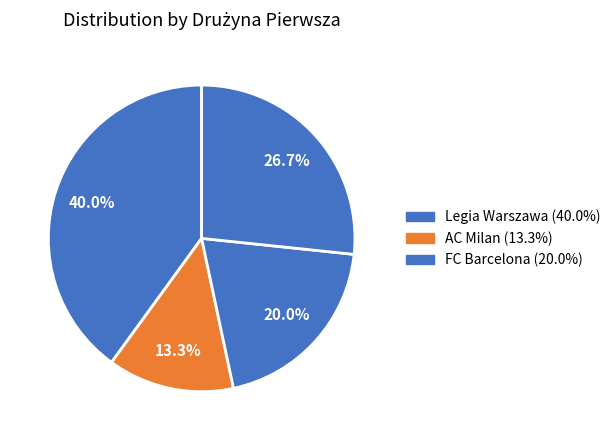

Count the number of slices in the pie.

4